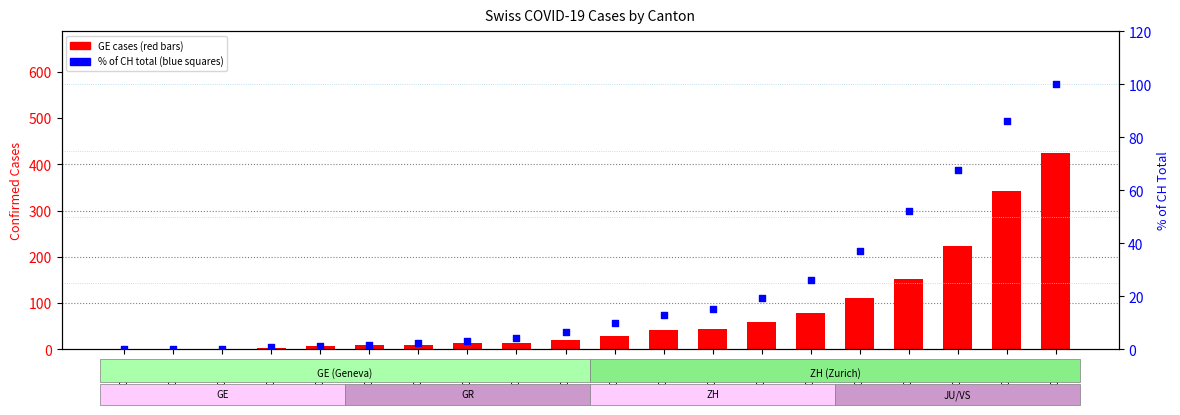

What are all the series names shown in the legend?

GE, % of CH total